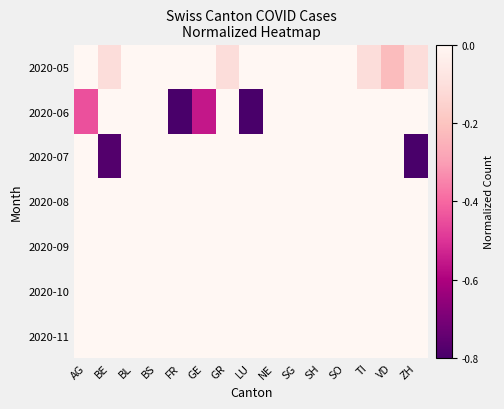

Reading right to left, extract all data points from this chart.

2020-05: ZH=-0.1	VD=-0.2	TI=-0.1	SO=-0.0	SH=-0.0	SG=-0.0	NE=-0.0	LU=-0.0	GR=-0.1	GE=-0.0	FR=-0.0	BS=-0.0	BL=-0.0	BE=-0.1	AG=-0.0
2020-06: ZH=-0.0	VD=-0.0	TI=-0.0	SO=-0.0	SH=-0.0	SG=-0.0	NE=-0.0	LU=-1.0	GR=-0.0	GE=-0.6	FR=-1.0	BS=-0.0	BL=-0.0	BE=-0.0	AG=-0.4
2020-07: ZH=-0.9	VD=-0.0	TI=-0.0	SO=-0.0	SH=-0.0	SG=-0.0	NE=-0.0	LU=-0.0	GR=-0.0	GE=-0.0	FR=-0.0	BS=-0.0	BL=-0.0	BE=-0.8	AG=-0.0
2020-08: ZH=-0.0	VD=-0.0	TI=-0.0	SO=-0.0	SH=-0.0	SG=-0.0	NE=-0.0	LU=-0.0	GR=-0.0	GE=-0.0	FR=-0.0	BS=-0.0	BL=-0.0	BE=-0.0	AG=-0.0
2020-09: ZH=-0.0	VD=-0.0	TI=-0.0	SO=-0.0	SH=-0.0	SG=-0.0	NE=-0.0	LU=-0.0	GR=-0.0	GE=-0.0	FR=-0.0	BS=-0.0	BL=-0.0	BE=-0.0	AG=-0.0
2020-10: ZH=-0.0	VD=-0.0	TI=-0.0	SO=-0.0	SH=-0.0	SG=-0.0	NE=-0.0	LU=-0.0	GR=-0.0	GE=-0.0	FR=-0.0	BS=-0.0	BL=-0.0	BE=-0.0	AG=-0.0
2020-11: ZH=-0.0	VD=-0.0	TI=-0.0	SO=-0.0	SH=-0.0	SG=-0.0	NE=-0.0	LU=-0.0	GR=-0.0	GE=-0.0	FR=-0.0	BS=-0.0	BL=-0.0	BE=-0.0	AG=-0.0